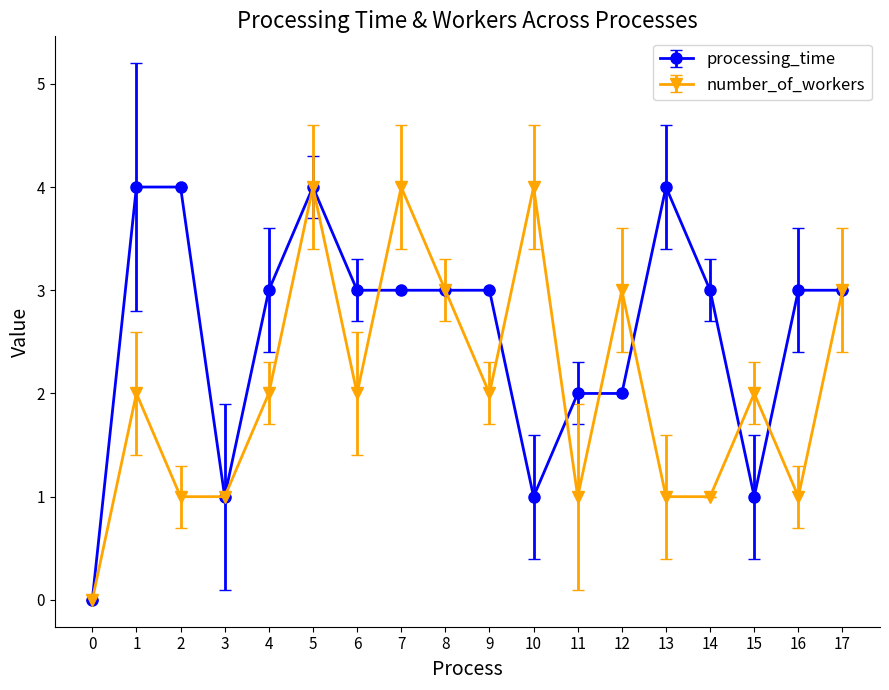

How many values in processing_time are above zero?

17